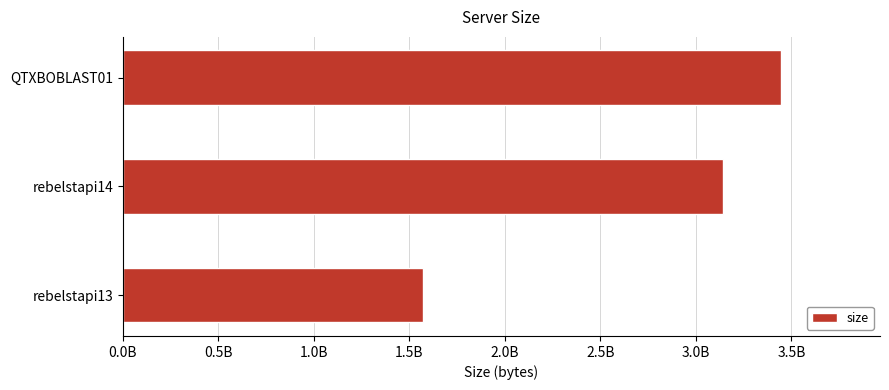

Which label corresponds to the largest value in the chart?

QTXBOBLAST01